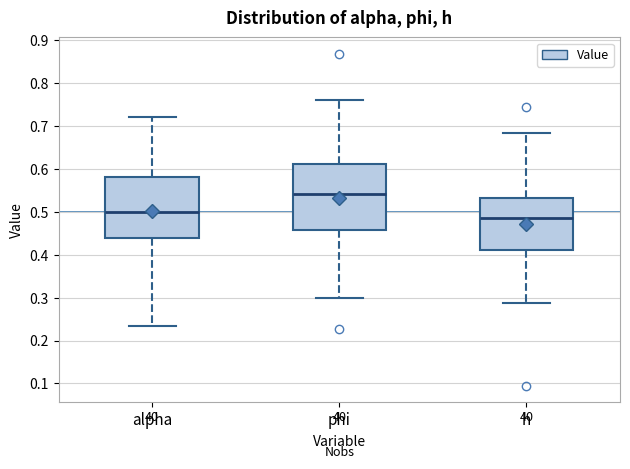

Where does the upper whisker of the box for phi end on the y-axis? The values are not printed on the chart, so give them approximately, as read against the axis.

0.76